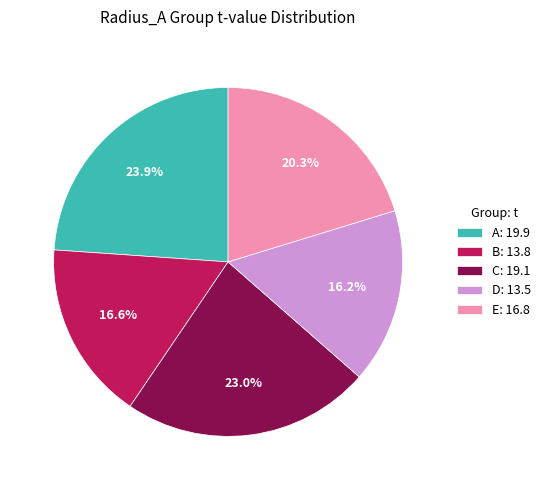

What is the largest slice in the pie chart?

A